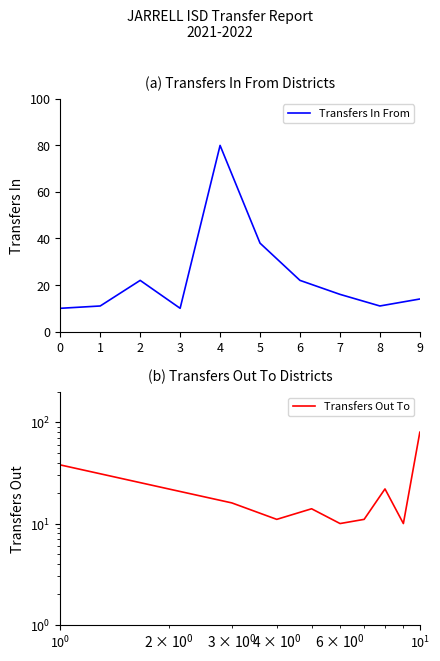

True or false: Transfers In From has more than 0 interior local peaks.

True